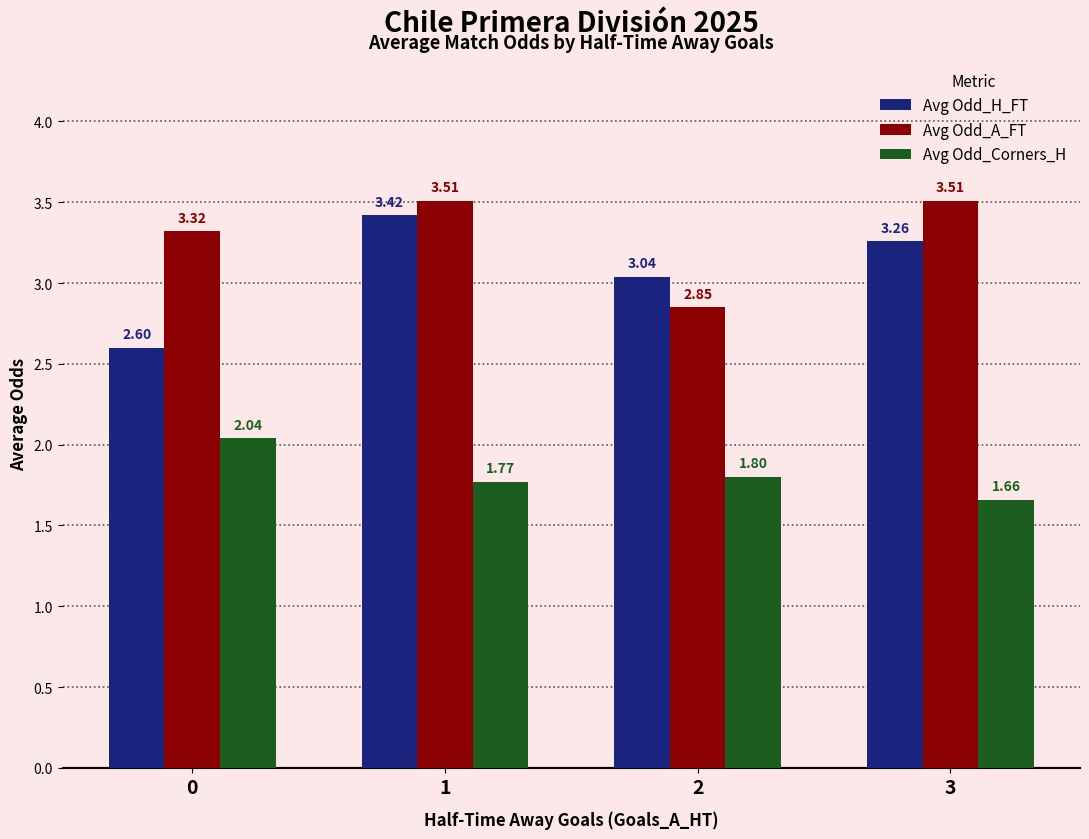

At which category is the sum across all series the highest?

1